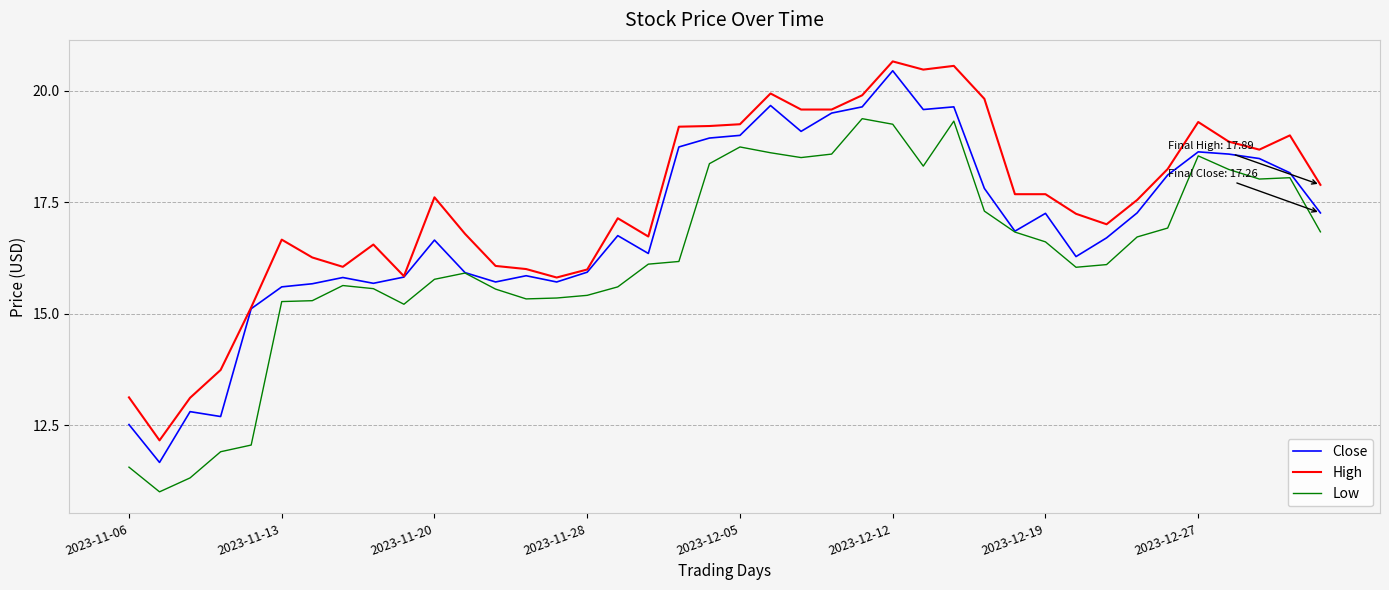

Which series has the largest total across all categories?

High